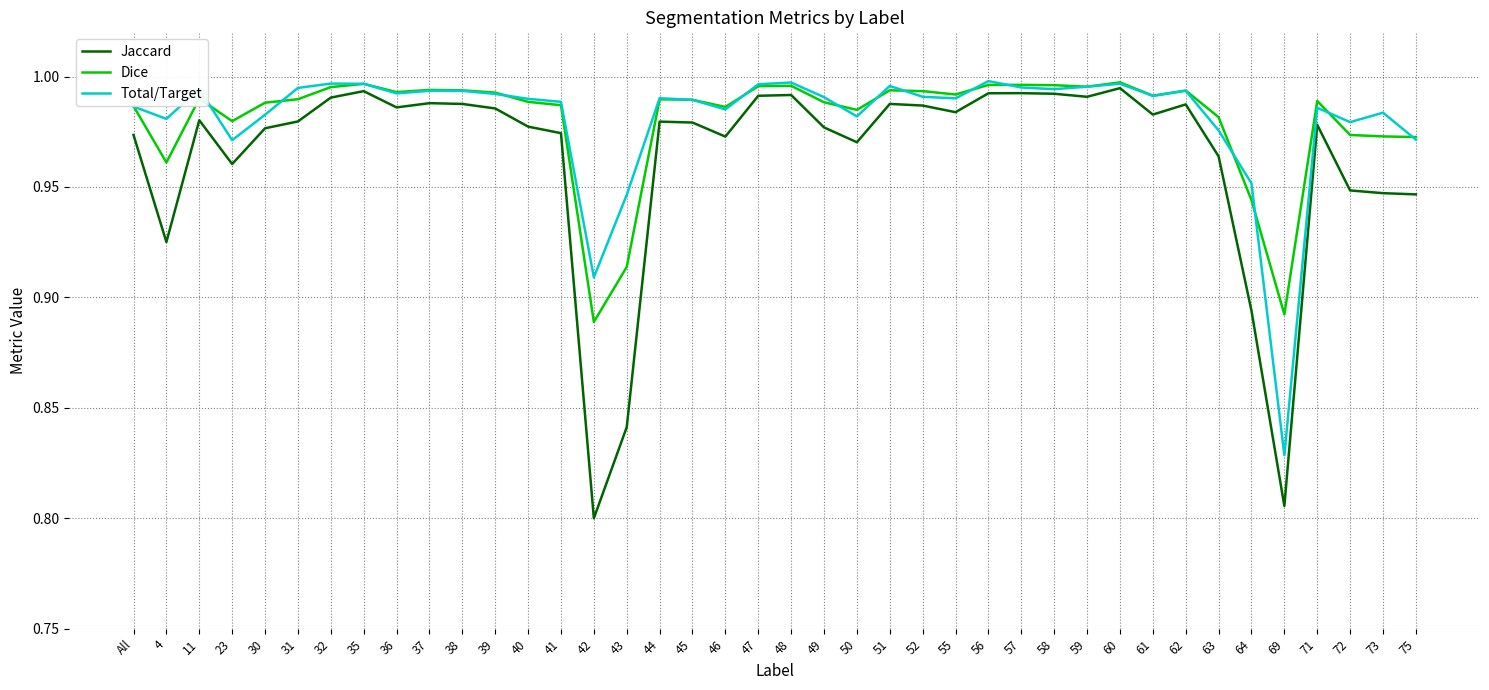

What position from the left is 37?

10